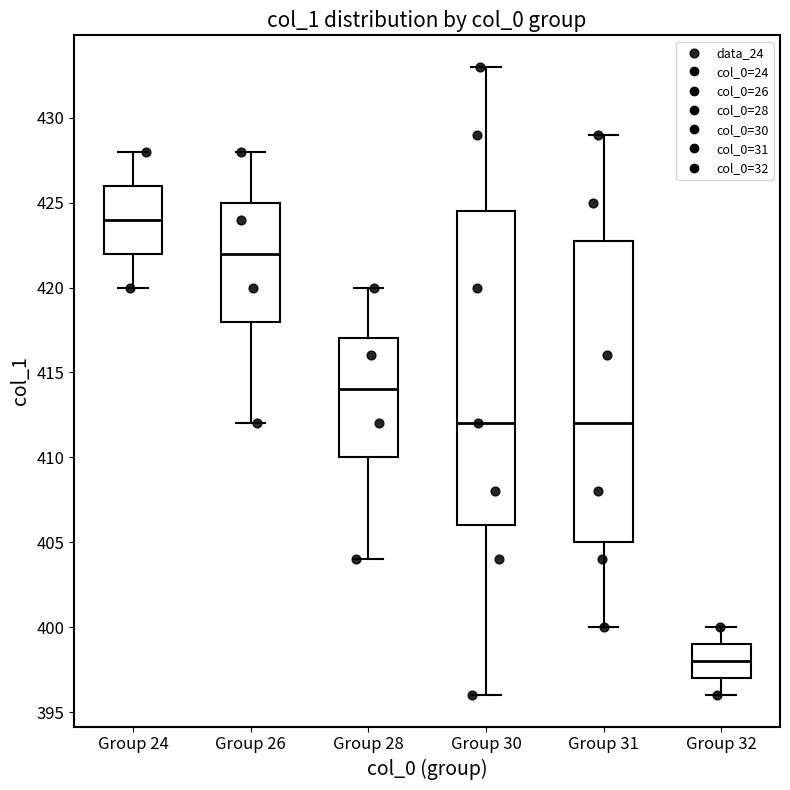

Reading left to right, read every box against the y-axis: the position of its median line, the range the box covers, and the ends of its whiskers. The values are not printed on the chart, so give them approximately, as read against the axis.

Group 24: median 424.0, box 422.0 to 426.0, whiskers 420.0 to 428.0
Group 26: median 422.0, box 418.0 to 425.0, whiskers 412.0 to 428.0
Group 28: median 414.0, box 410.0 to 417.0, whiskers 404.0 to 420.0
Group 30: median 412.0, box 406.0 to 424.5, whiskers 396.0 to 433.0
Group 31: median 412.0, box 405.0 to 423.0, whiskers 400.0 to 429.0
Group 32: median 398.0, box 397.0 to 399.0, whiskers 396.0 to 400.0